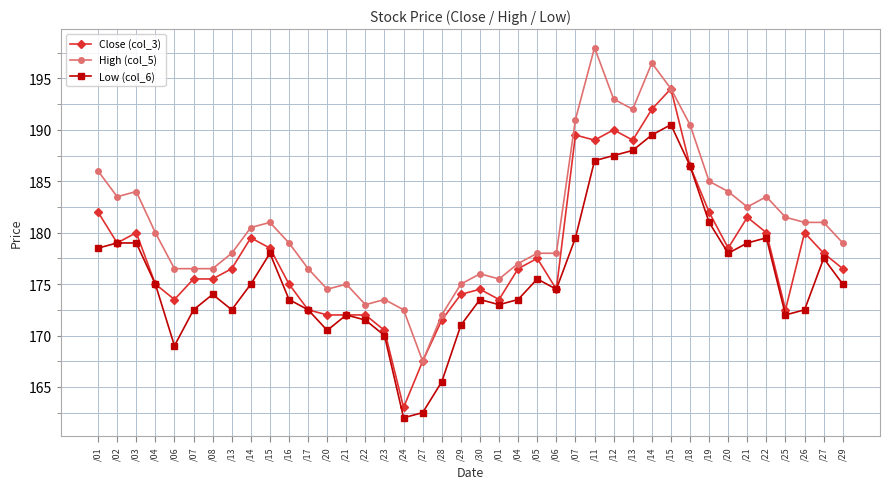

Which label corresponds to the smallest value in the chart?

/24